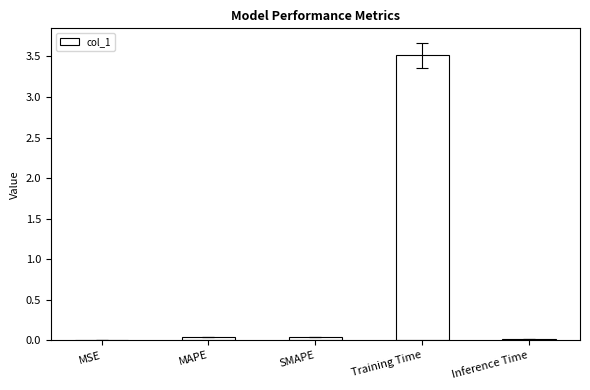

The chart shows a value of 0.0 at MSE. True or false?

True